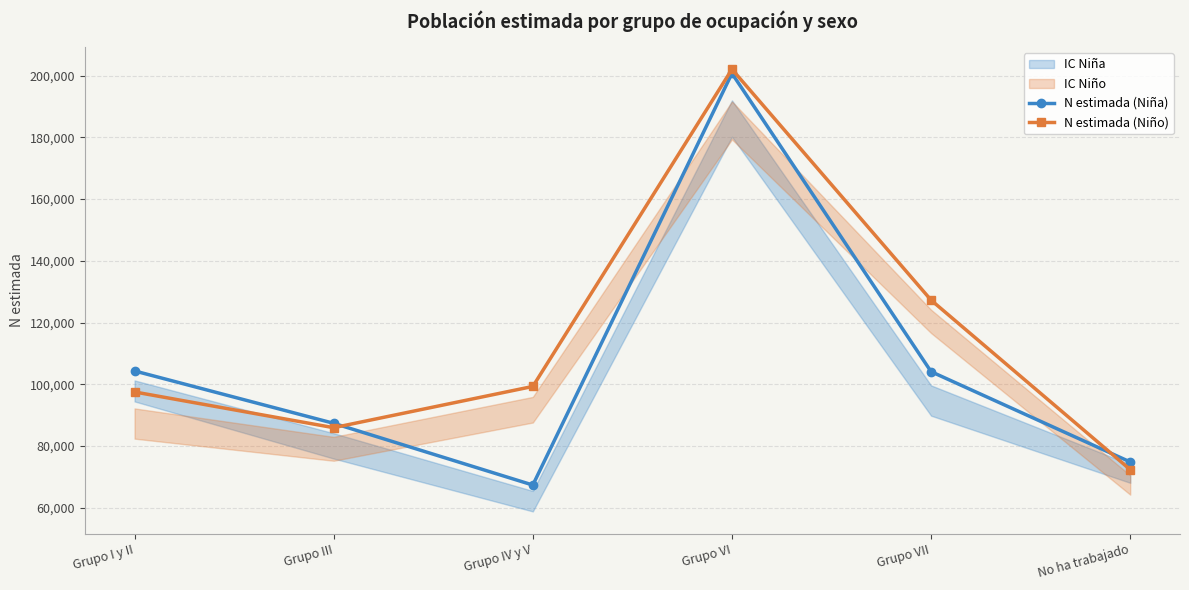

What is the difference between the second highest and minimum values in the N estimada (Niño) series?

54897